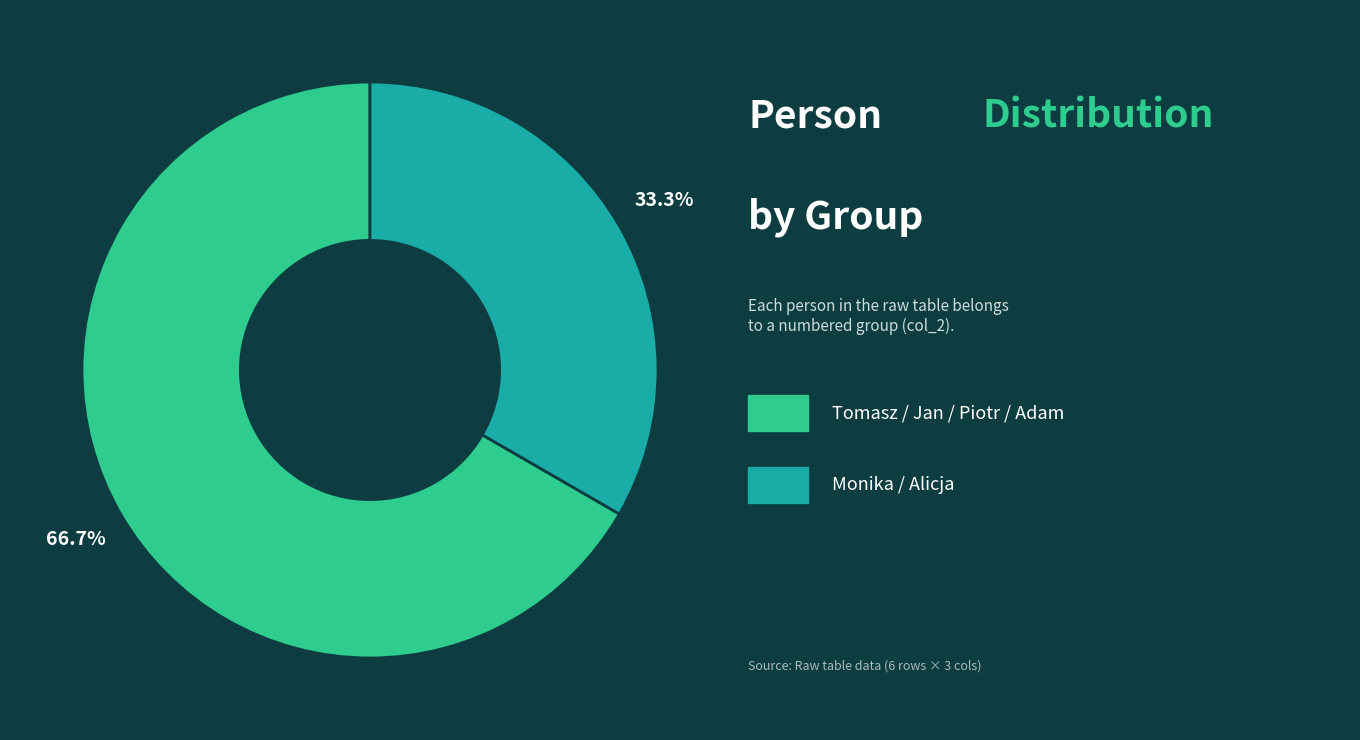

How many slices are in this pie chart?

2